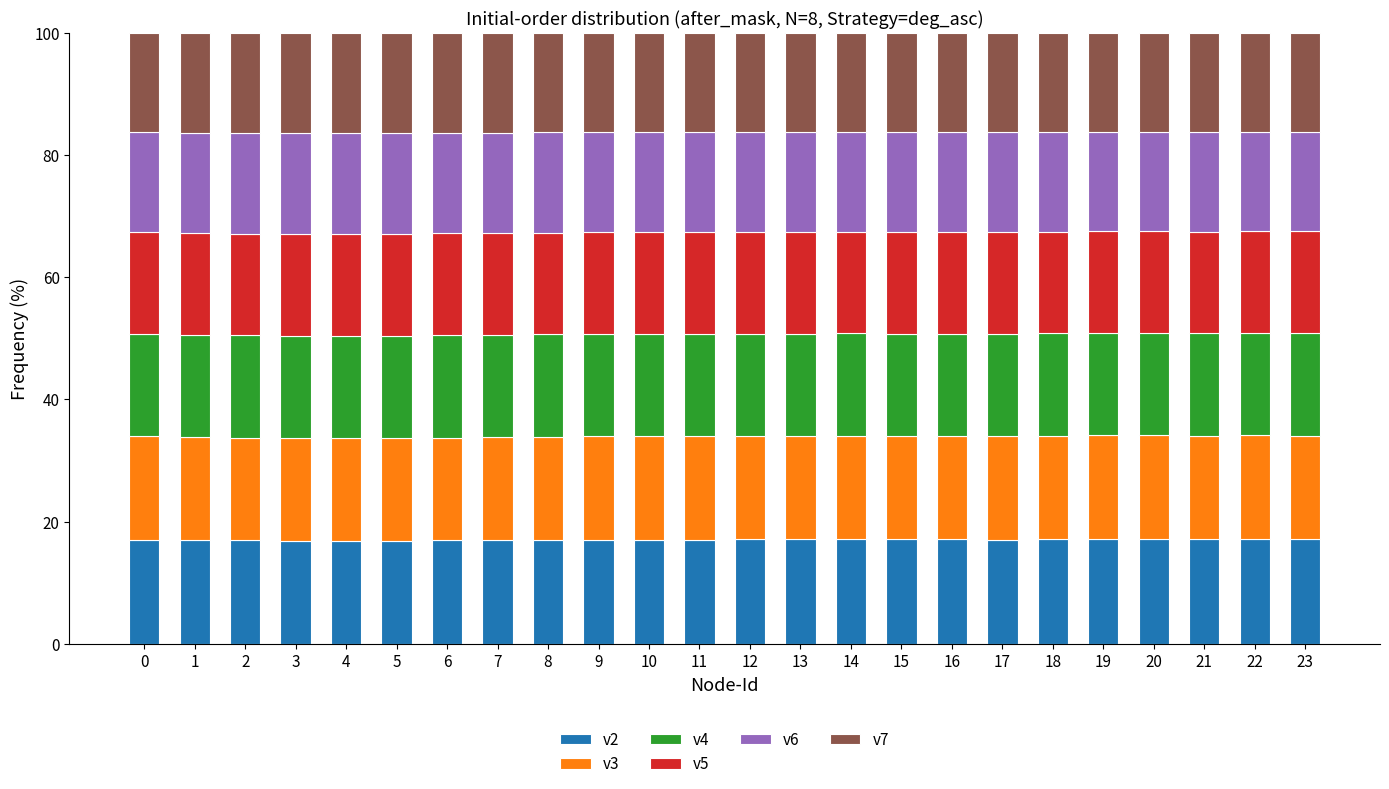

What is the total value across all series at 5?

100.0